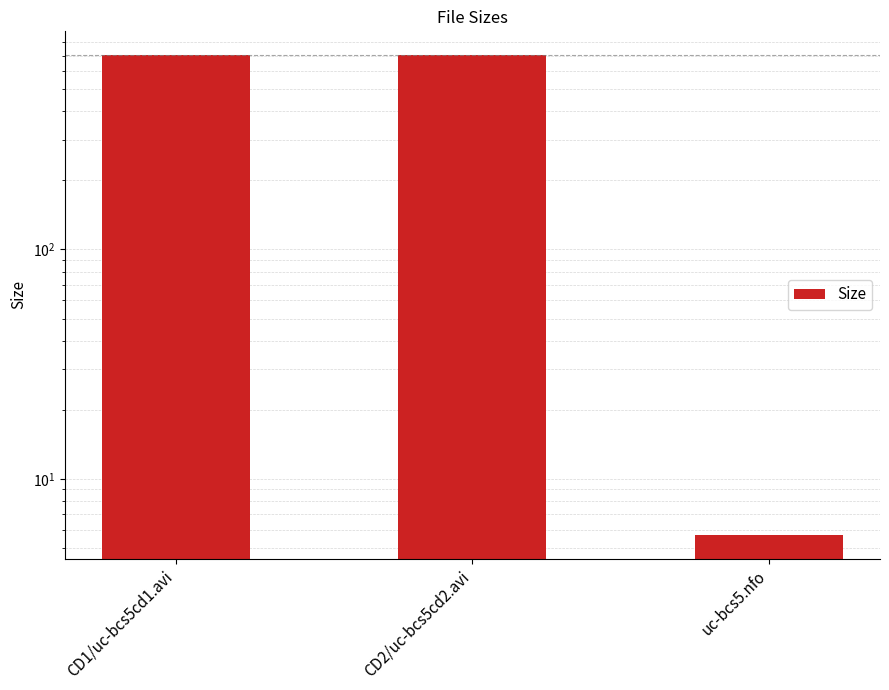

What is the average value?

469.8